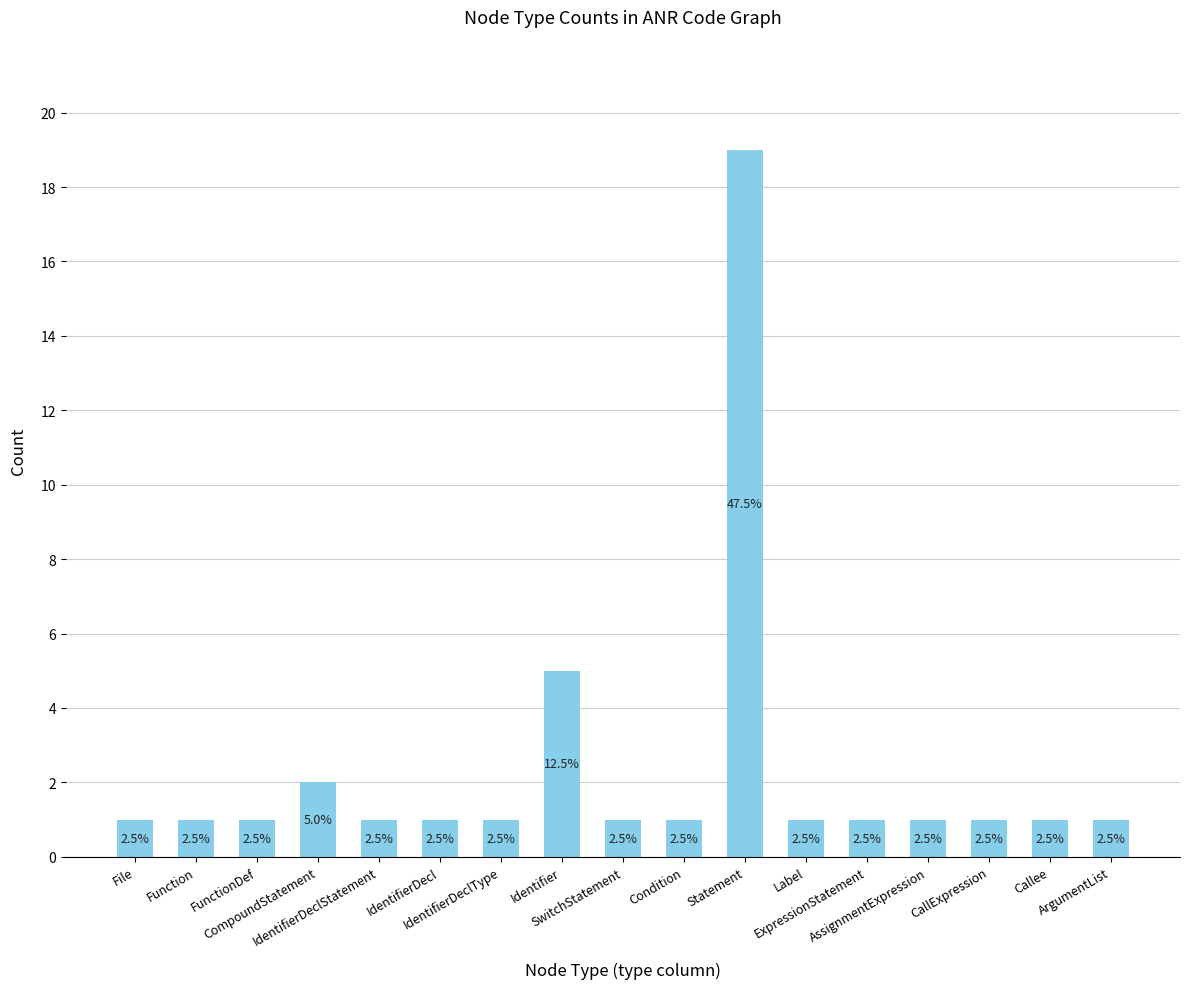

At which category does the chart reach its minimum across all series?

File